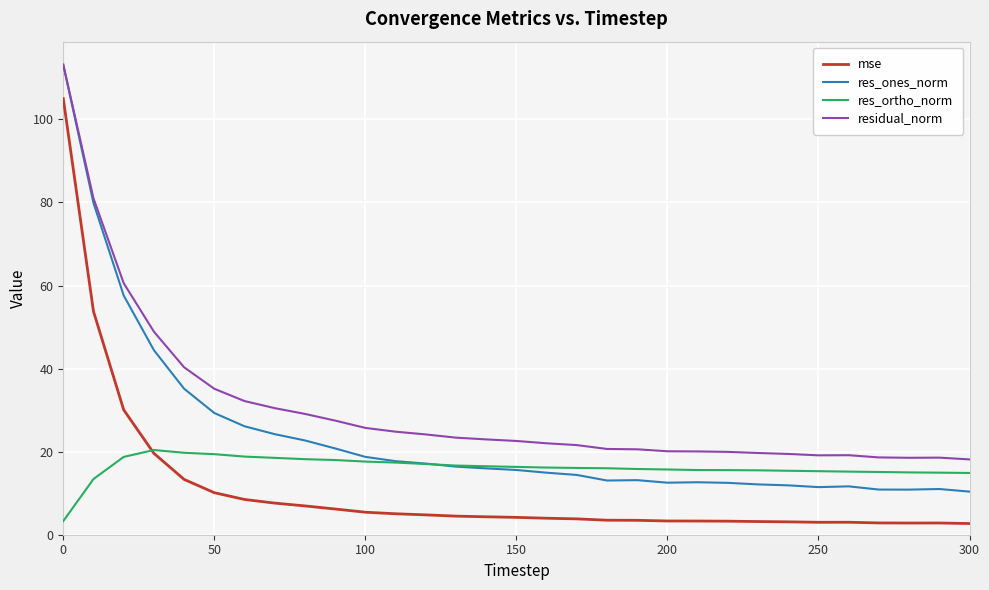

Which series has the largest total across all categories?

residual_norm